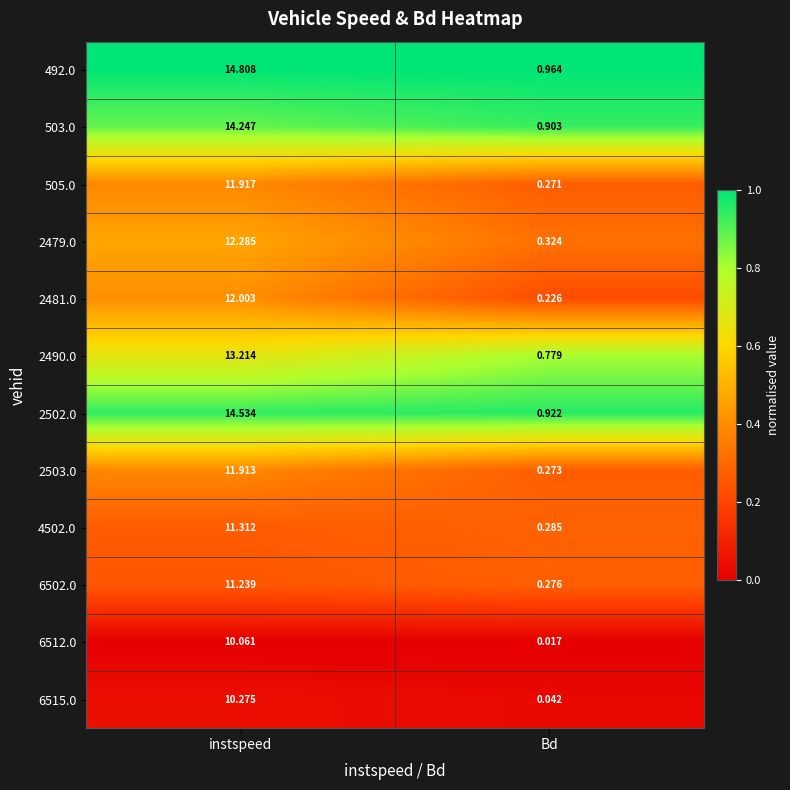

Rank the categories by 503.0 value from lowest to highest.

Bd, instspeed